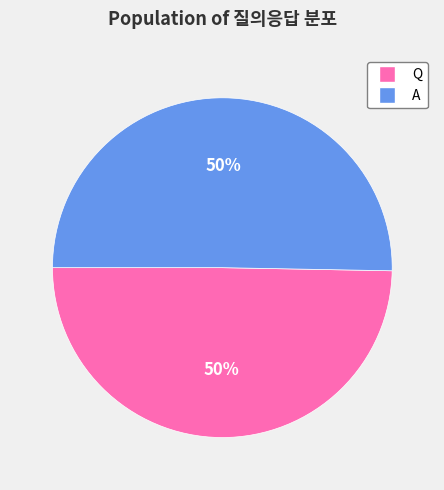

How many slices are in this pie chart?

2